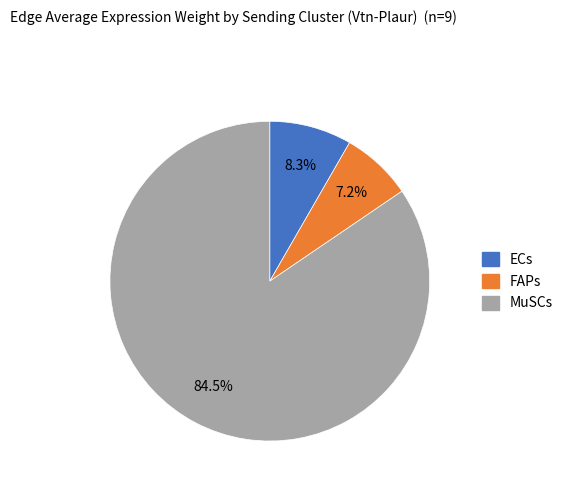

To the nearest percent, what is the difference between the largest and smallest slice percentages?

77%